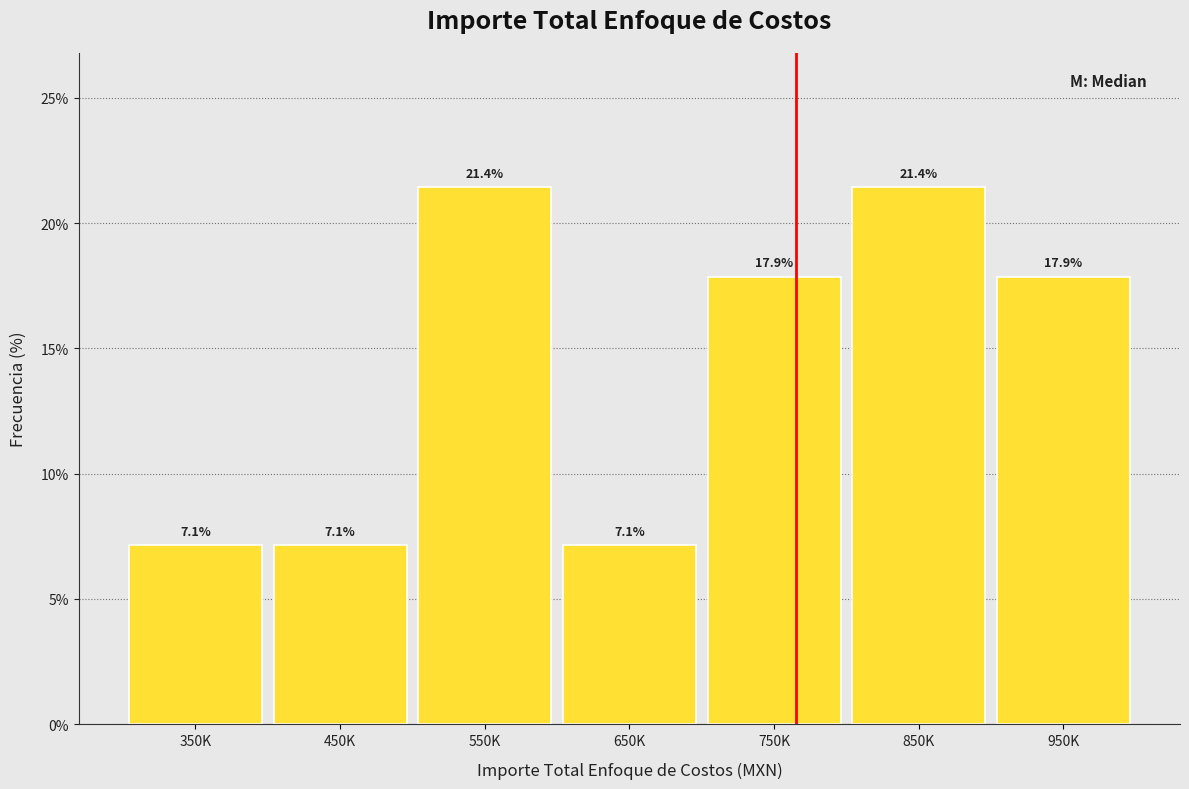

Reading left to right, extract all data points from this chart.

350K=7.1	450K=7.1	550K=21.4	650K=7.1	750K=17.9	850K=21.4	950K=17.9